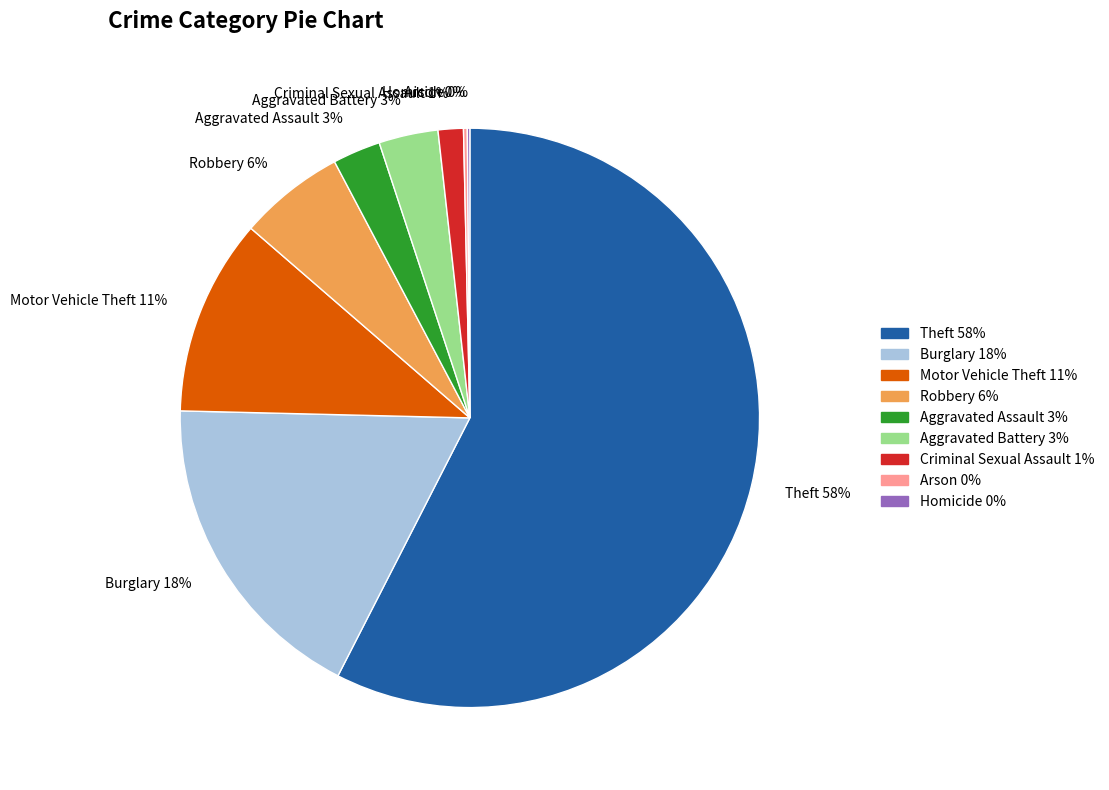

To the nearest percent, what is the difference between the Theft 58% and Motor Vehicle Theft 11% slice percentages?

47%